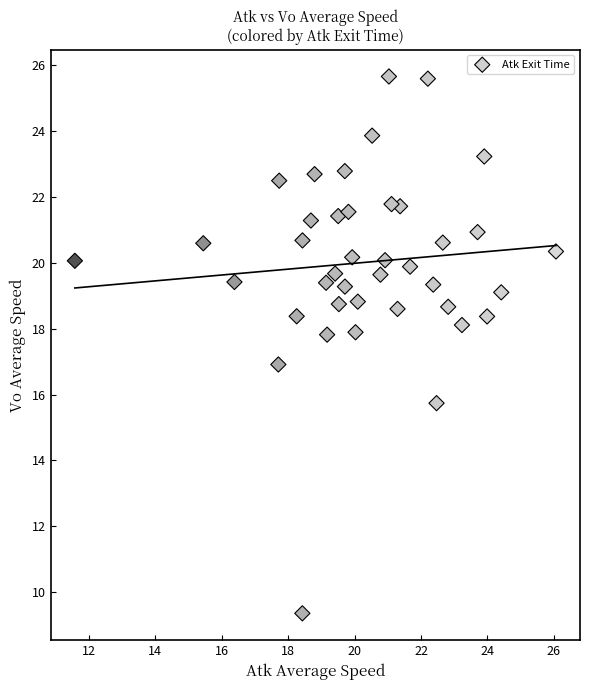

What is the range of Y values (max minus min)?

16.3